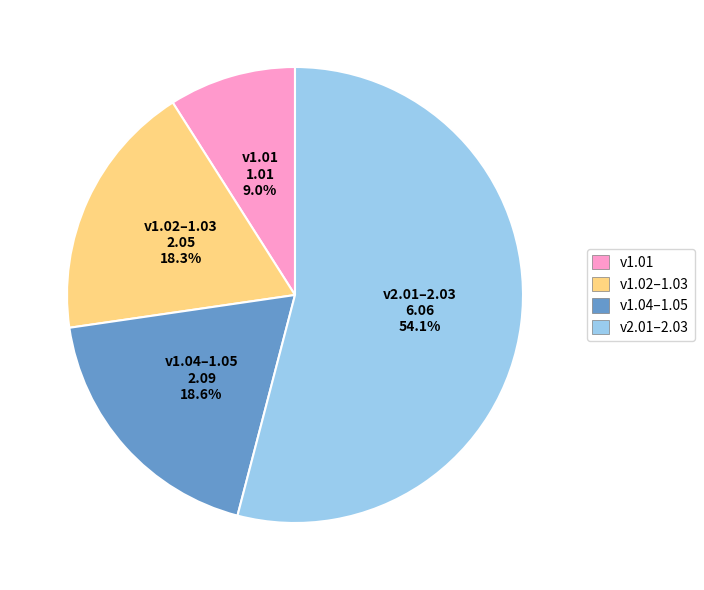

Which category has the biggest portion of the pie?

v2.01–2.03